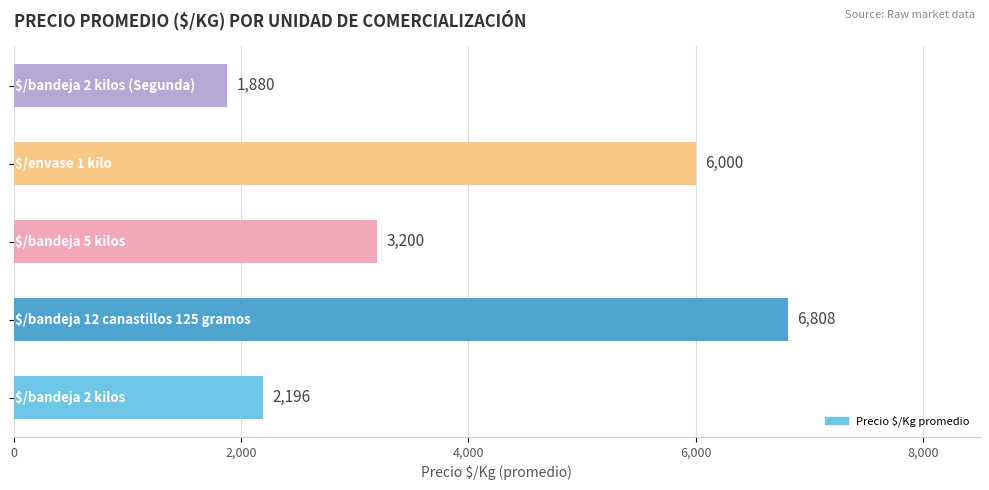

What is the average value?

4017